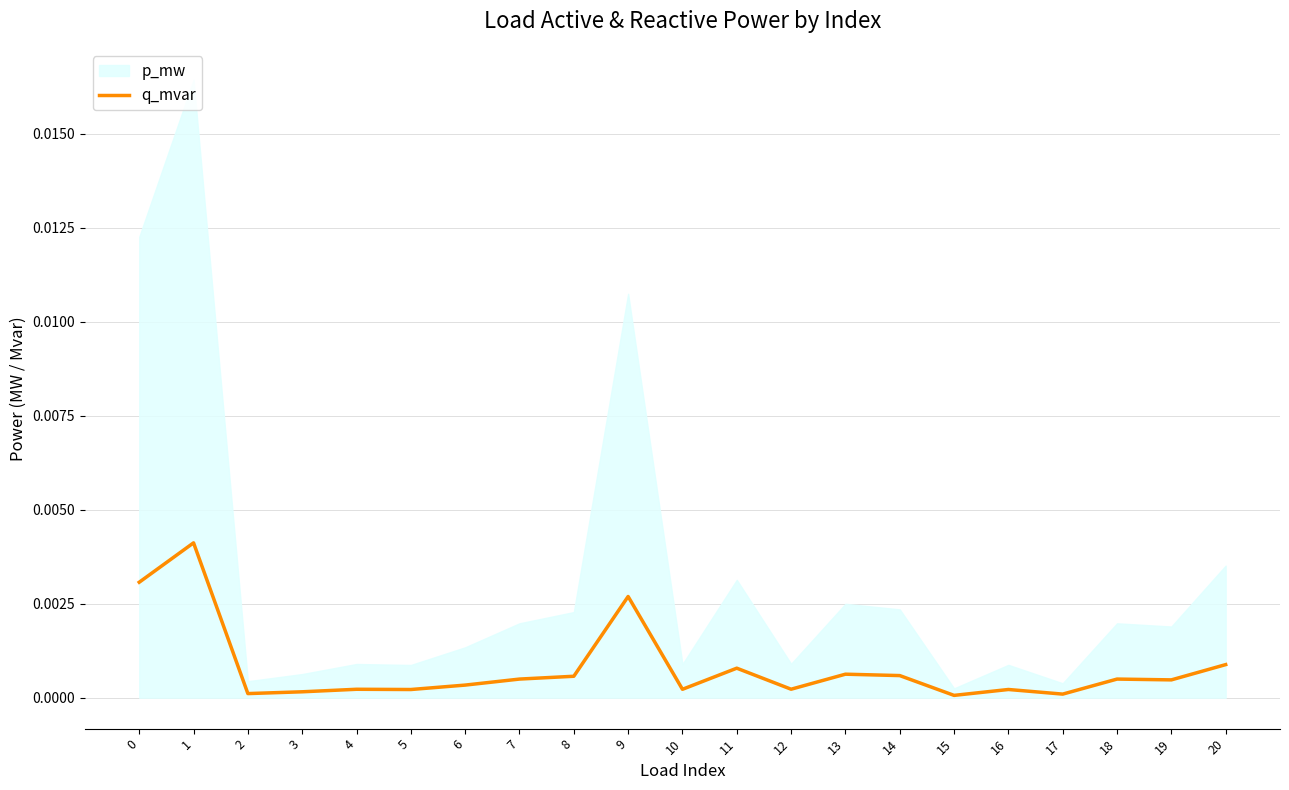

How many lines are shown in the chart?

1